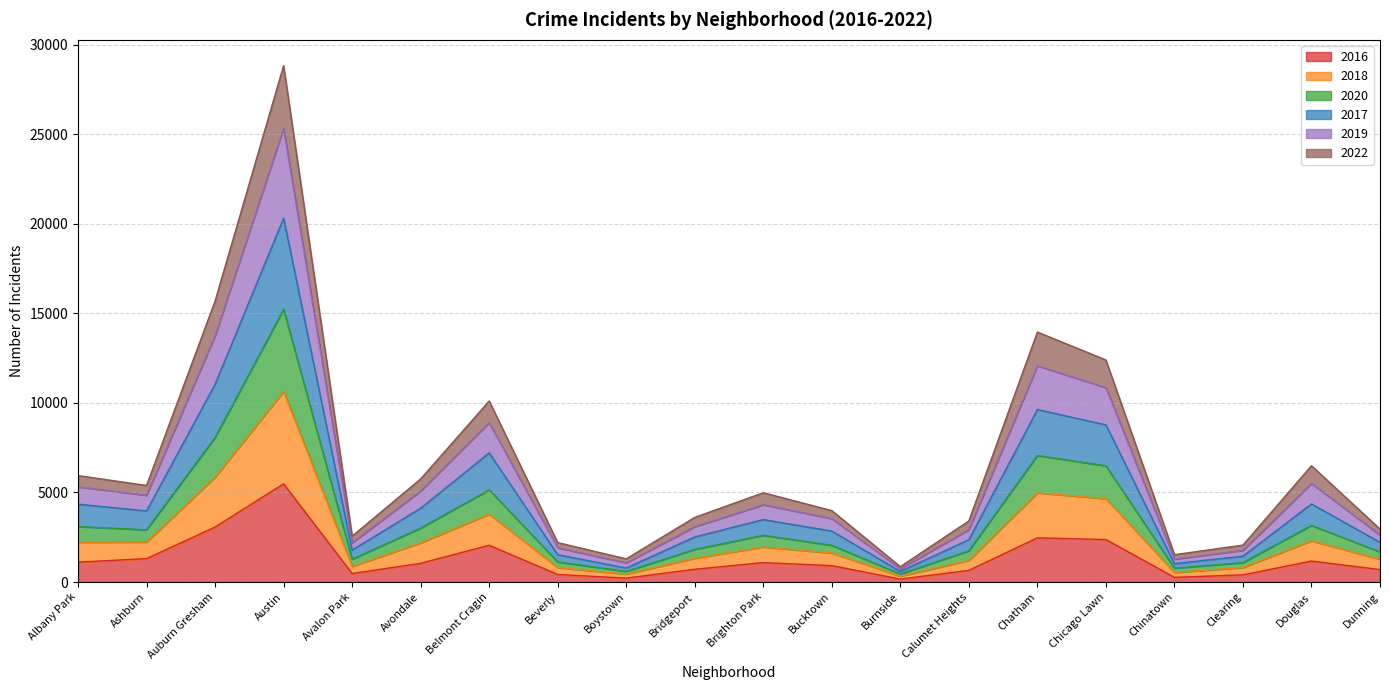

What are all the series names shown in the legend?

2016, 2018, 2020, 2017, 2019, 2022